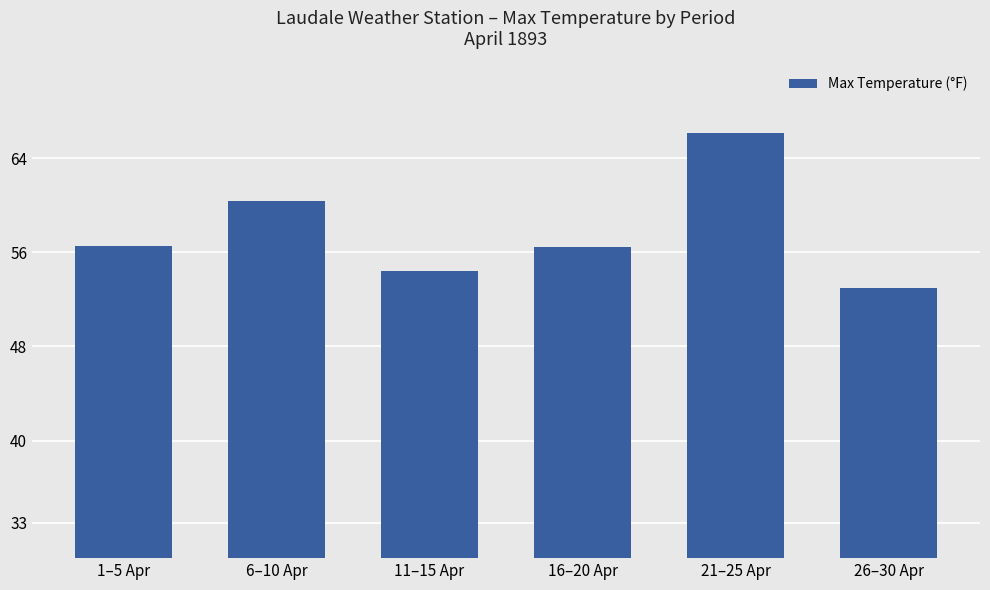

Does the chart contain stacked bars?

No